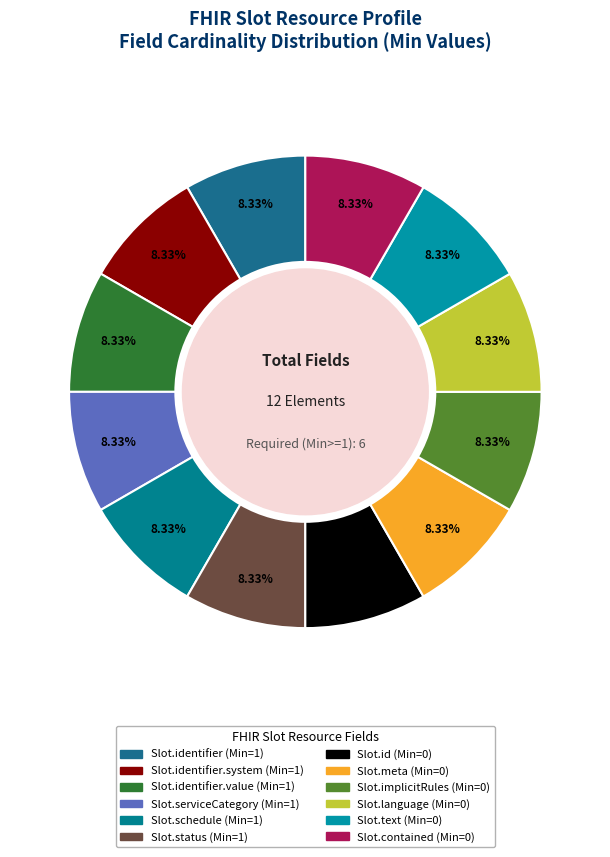

Which category has the biggest portion of the pie?

Slot.identifier (Min=1)